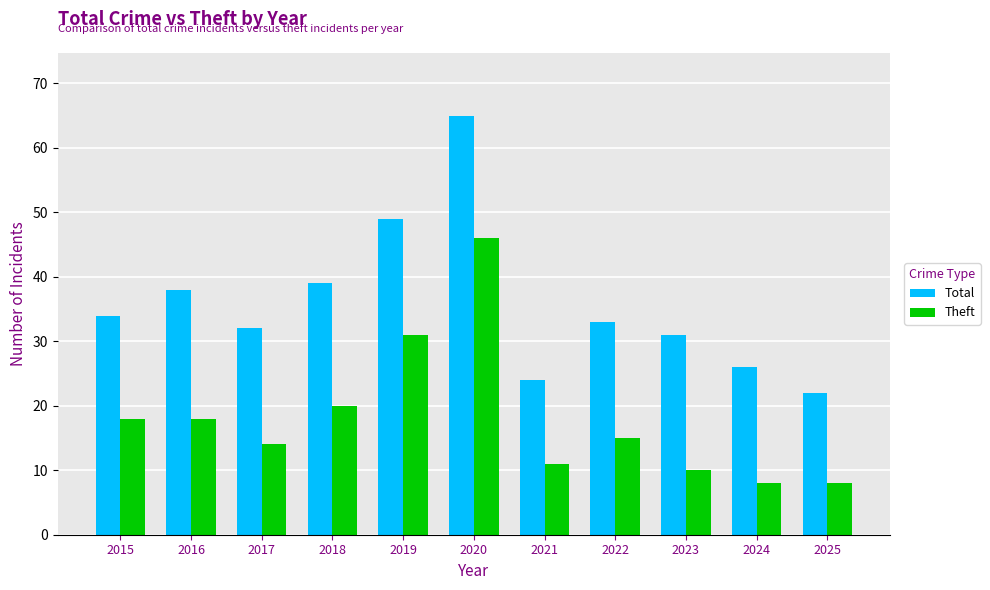

Is it true that Total equals 24 at 2021?

True